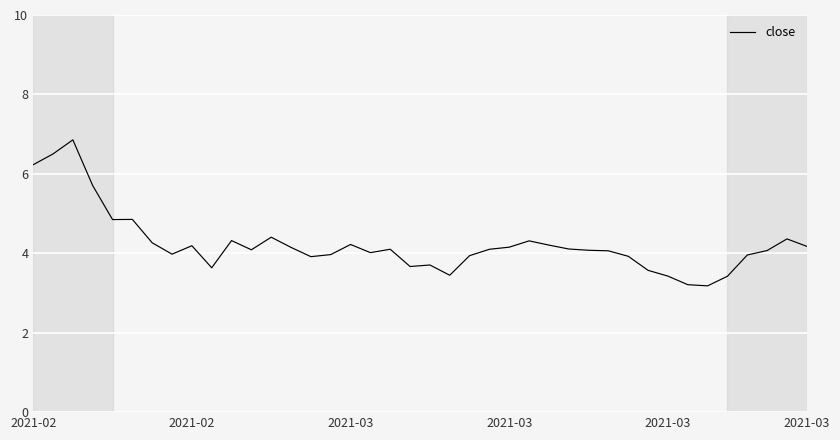

What is the maximum value shown in the chart?

6.9